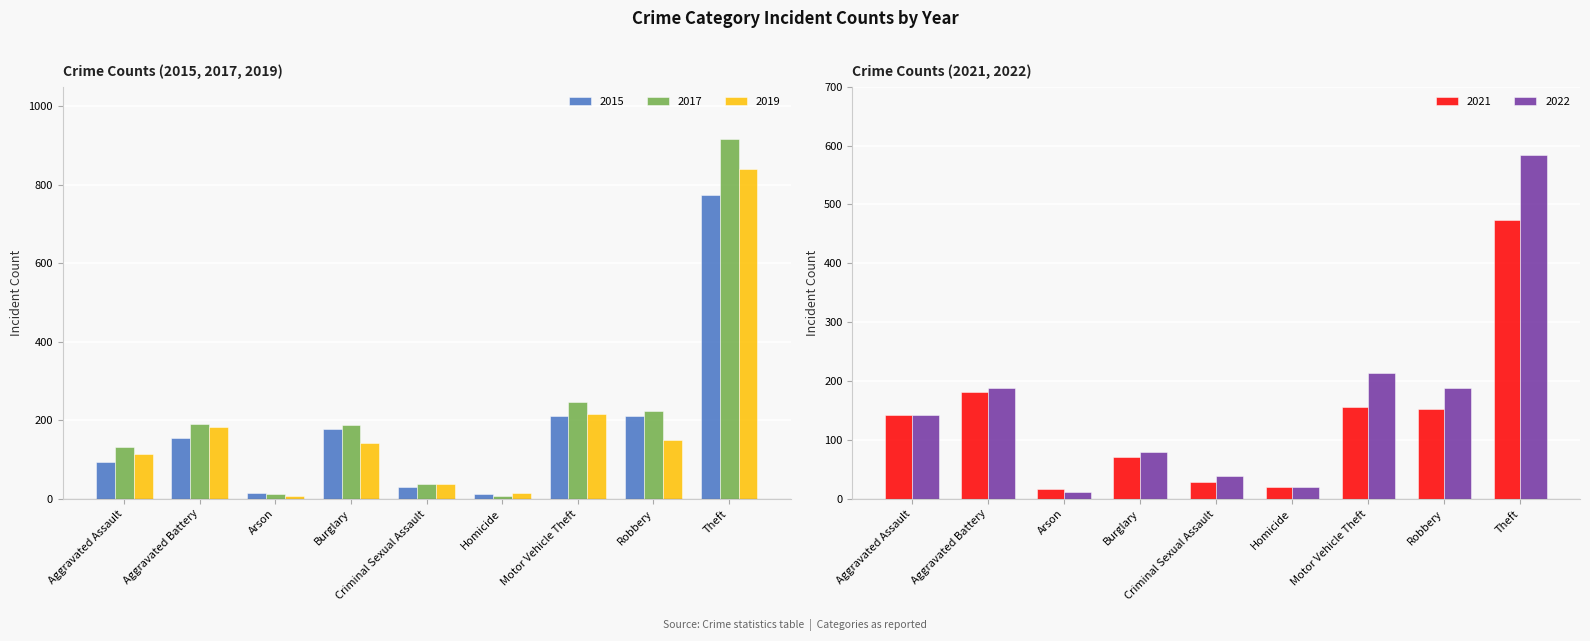

What is the value of the 2015 bar at the 5th from the left?

31